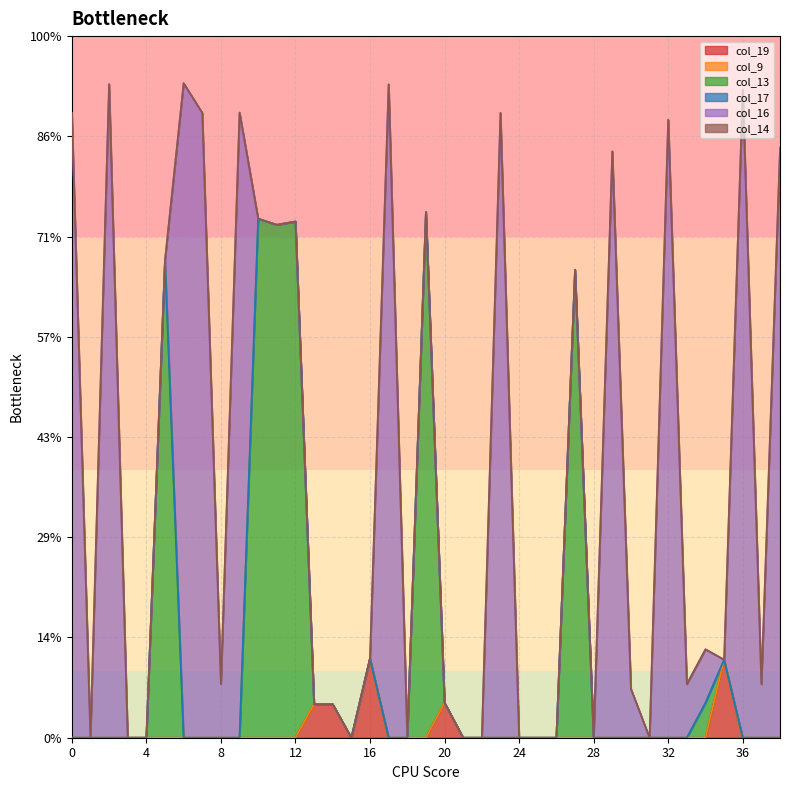

True or false: col_9 and col_13 cross at least once.

False